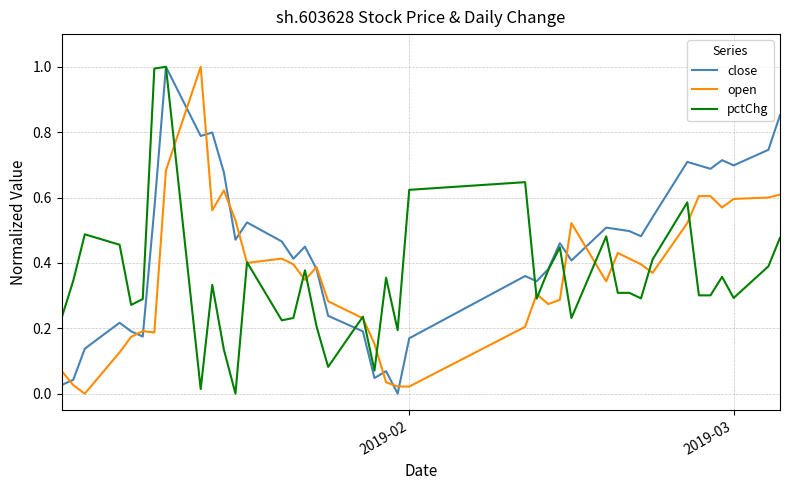

What is the maximum value shown in the chart?

1.0